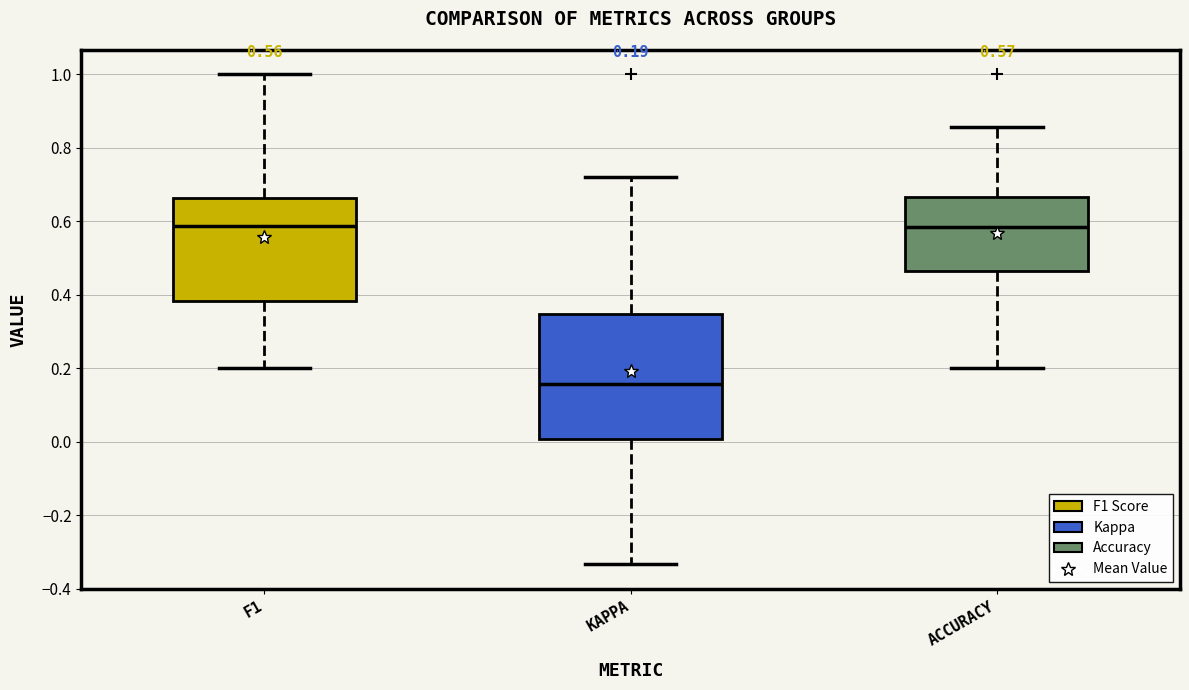

Which box is the tallest, from its lower edge to its upper edge?

KAPPA